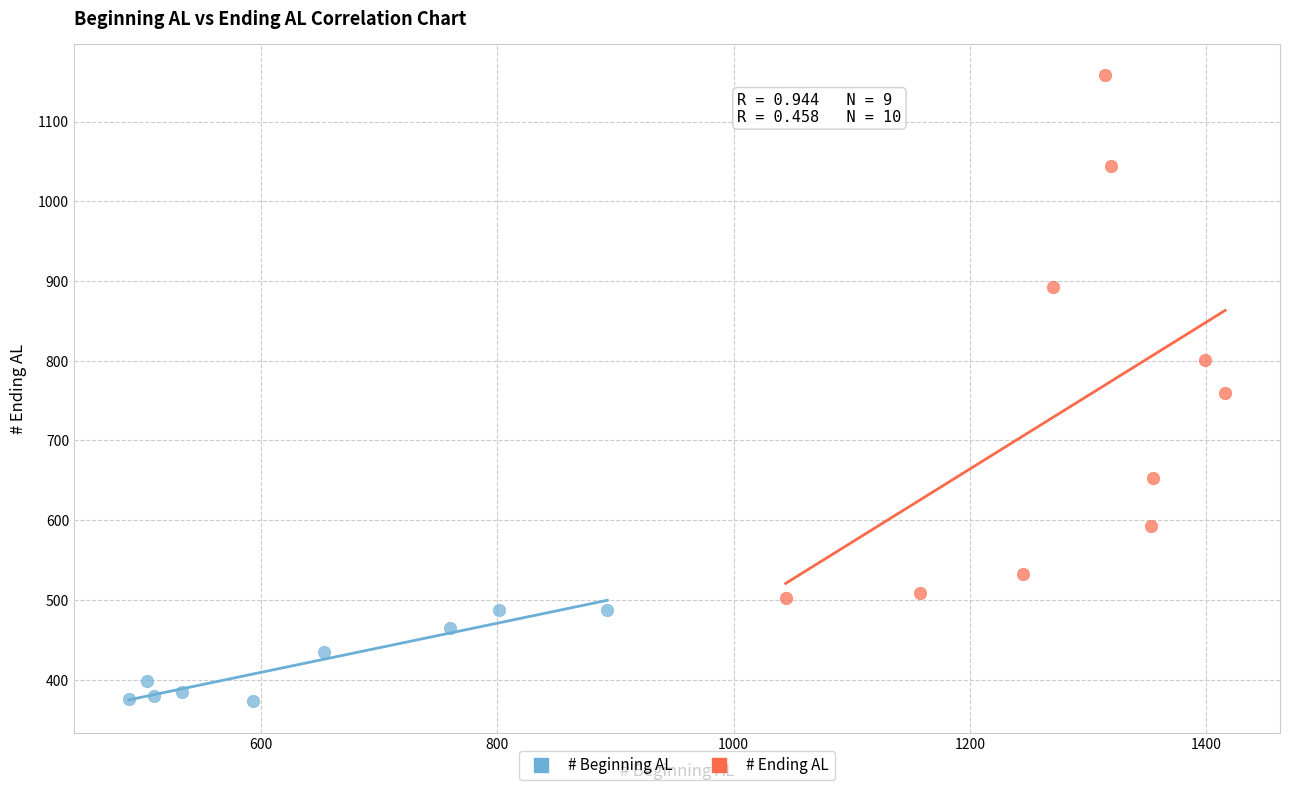

Which series reaches the minimum Y coordinate?

# Beginning AL